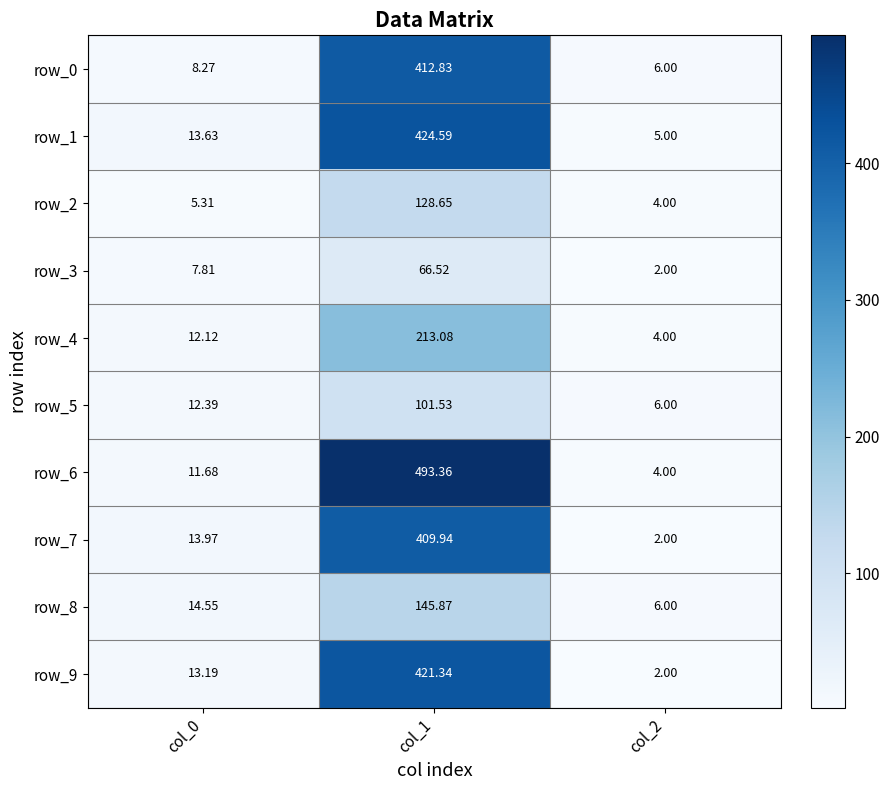

Which series changed the most between col_1 and col_2?

row_6